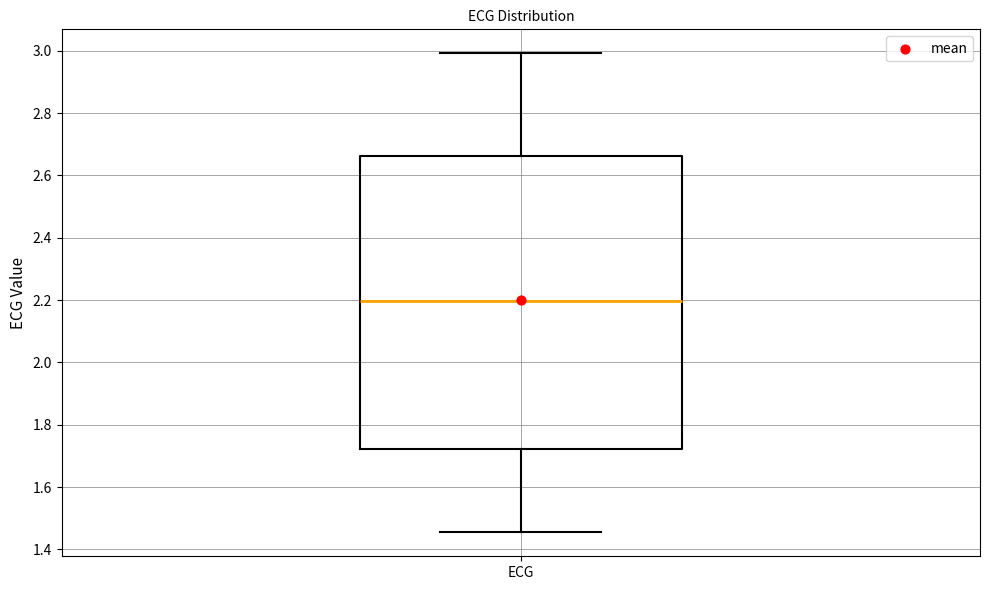

Where does the upper whisker of the box for ECG end on the y-axis? The values are not printed on the chart, so give them approximately, as read against the axis.

3.00